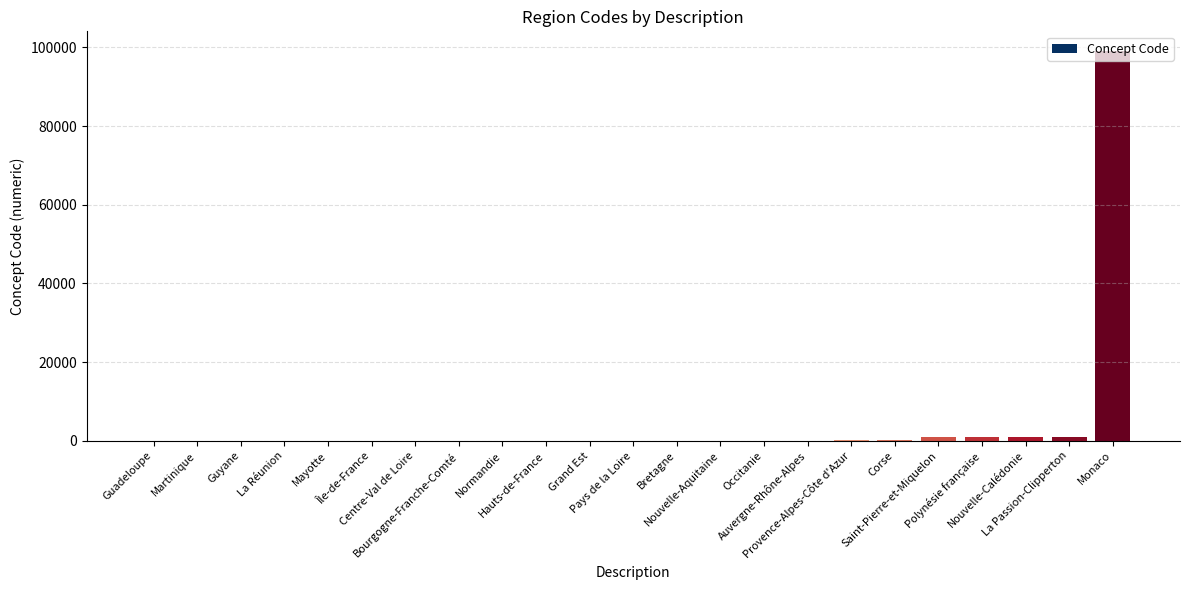

Does the chart contain stacked bars?

No